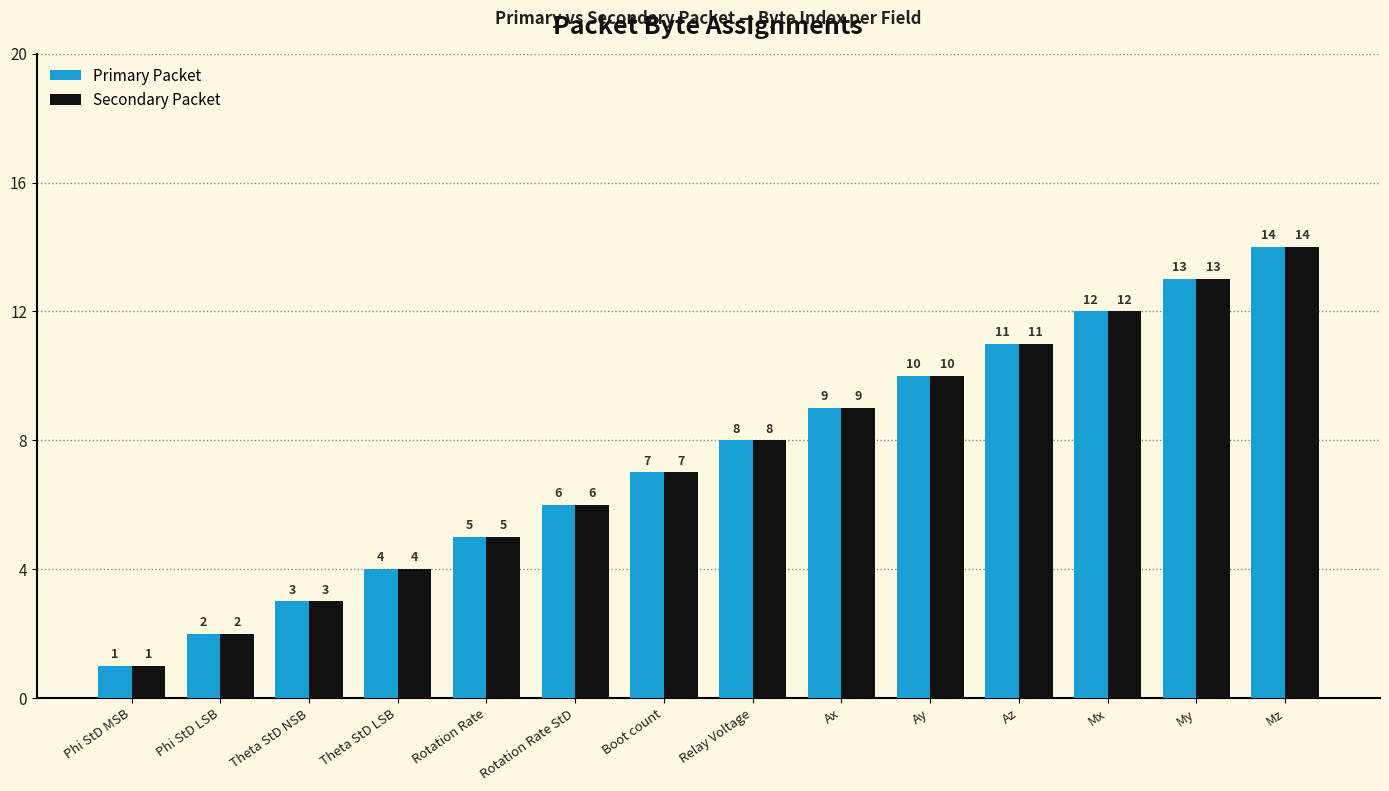

Which category has the lowest value in the Secondary Packet series?

Phi StD MSB